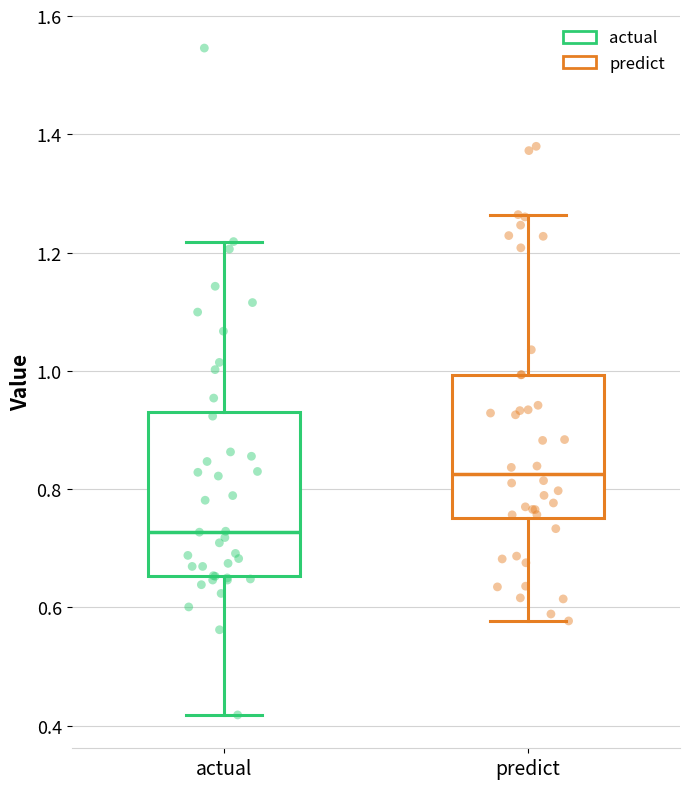

Reading left to right, read every box against the y-axis: the position of its median line, the range the box covers, and the ends of its whiskers. The values are not printed on the chart, so give them approximately, as read against the axis.

actual: median 0.72, box 0.66 to 0.94, whiskers 0.42 to 1.22
predict: median 0.82, box 0.76 to 1.00, whiskers 0.58 to 1.26